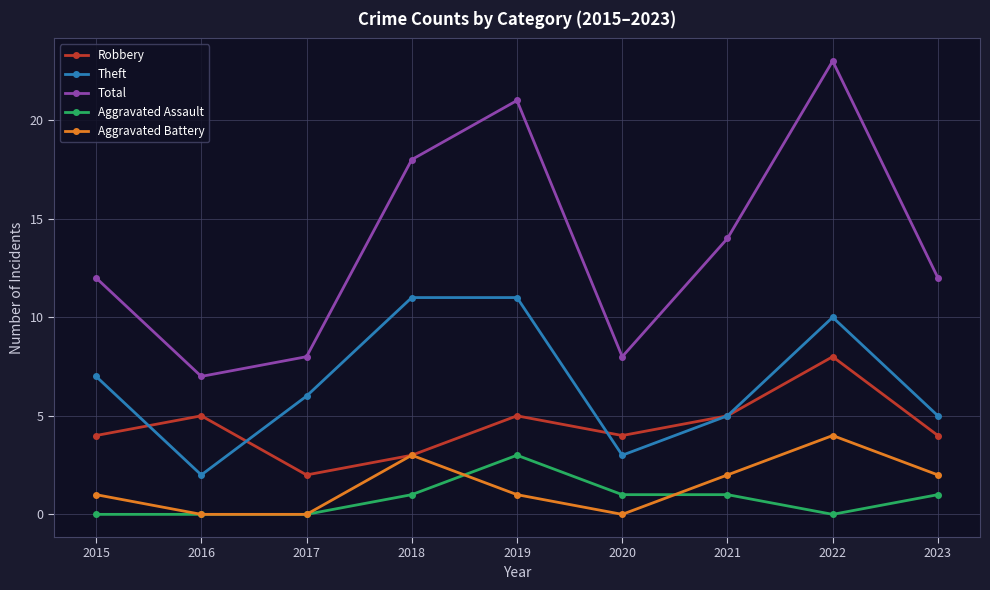

Is the value of Theft at 2022 greater than the value of Robbery at 2019?

Yes